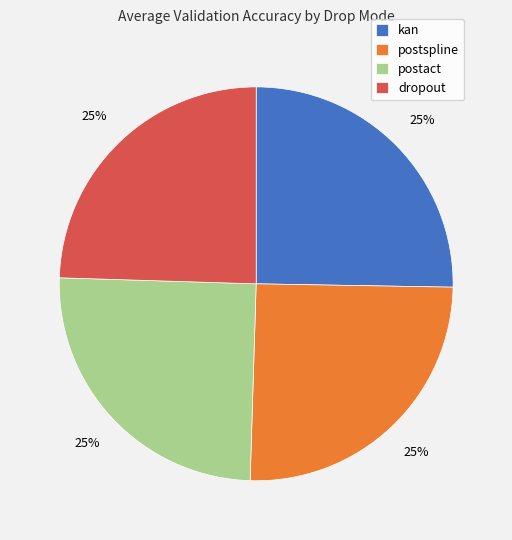

The kan slice represents 25% of the pie. True or false?

True